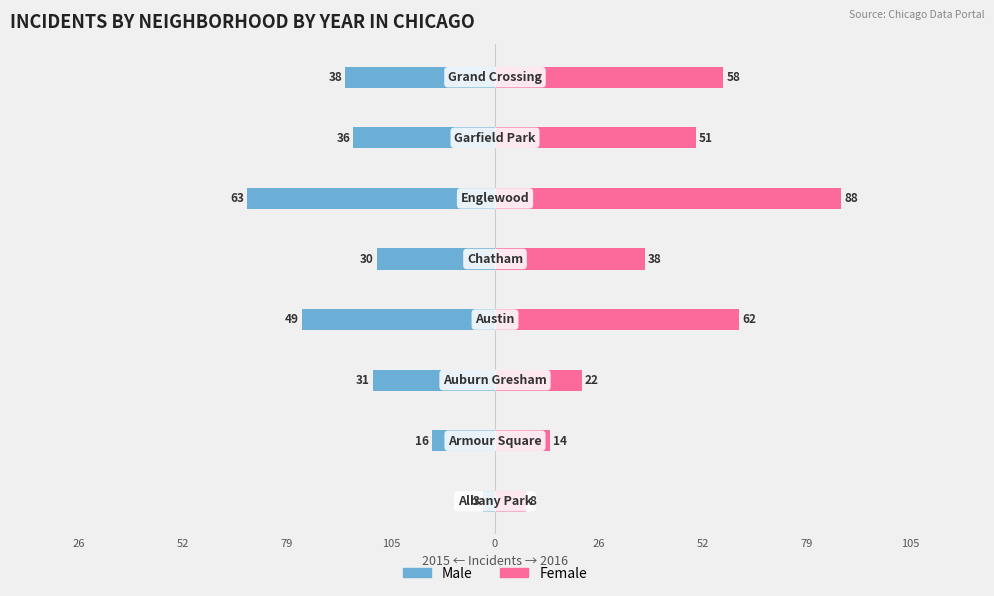

List the series in order of their peak value, highest first.

Female, Male